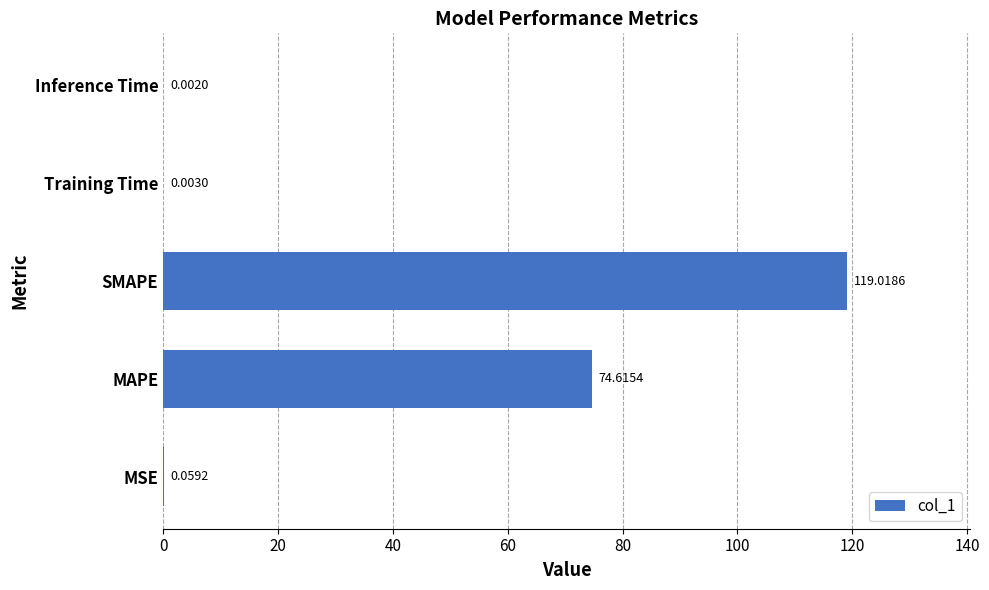

Which label corresponds to the largest value in the chart?

SMAPE